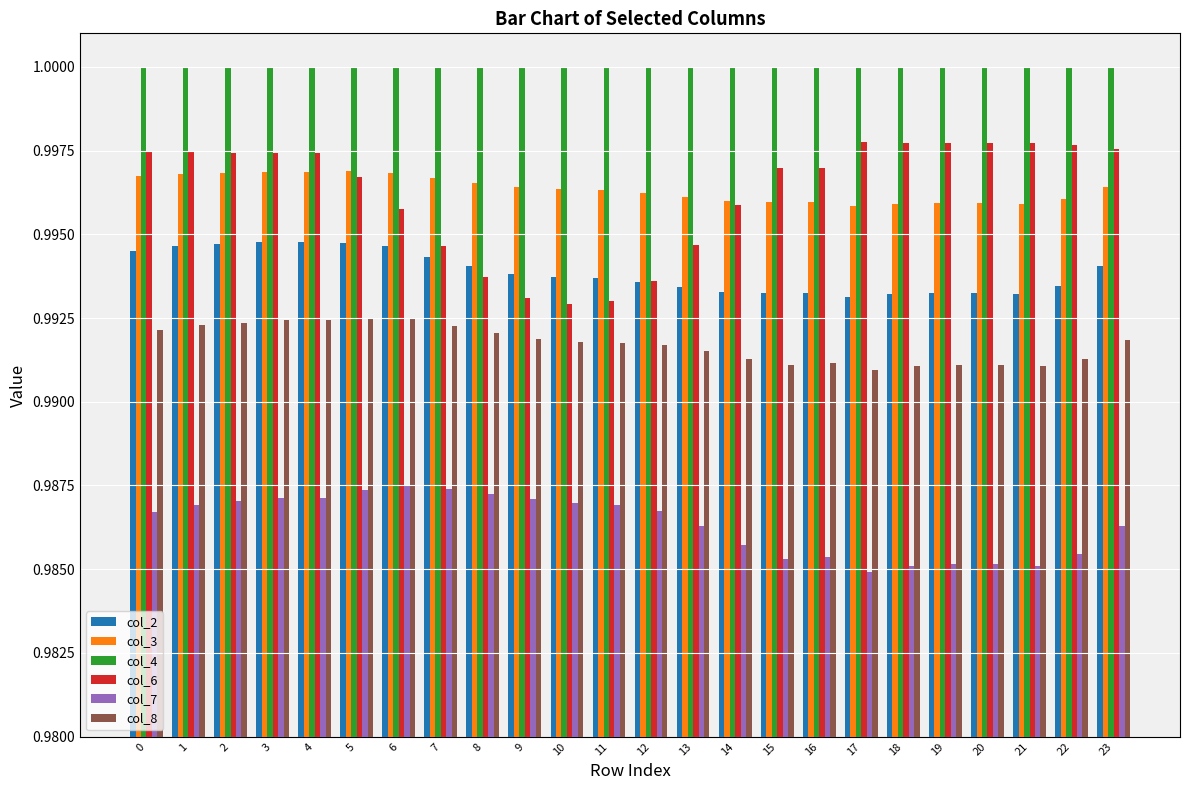

How many bars are there in each group?

6